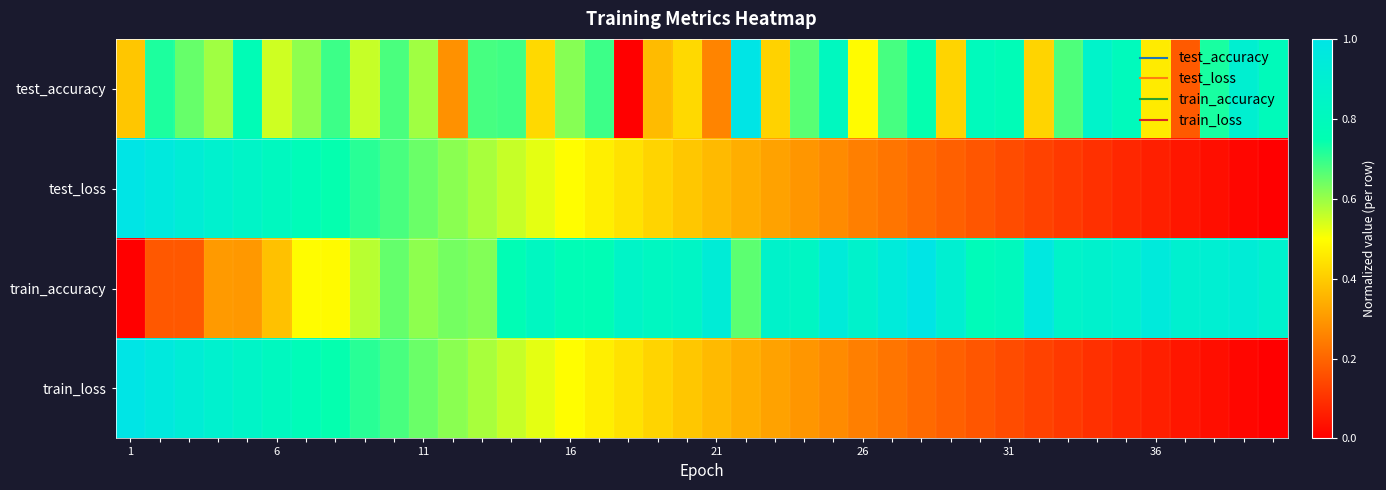

At how many categories does at least one series exceed 0?

40